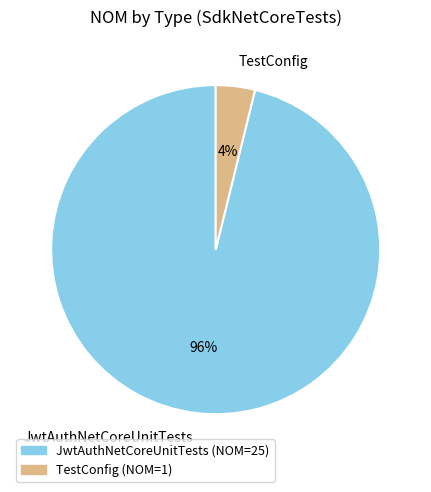

Do JwtAuthNetCoreUnitTests and TestConfig together represent more than half of the pie?

Yes